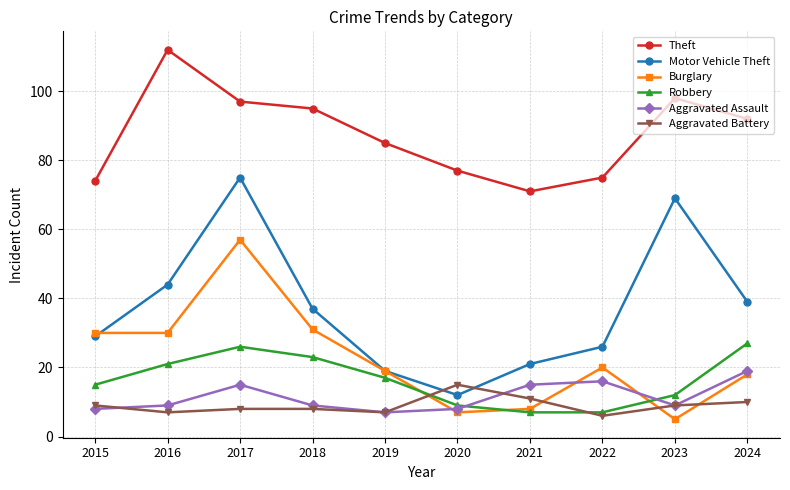

Which series has the widest spread of values?

Motor Vehicle Theft